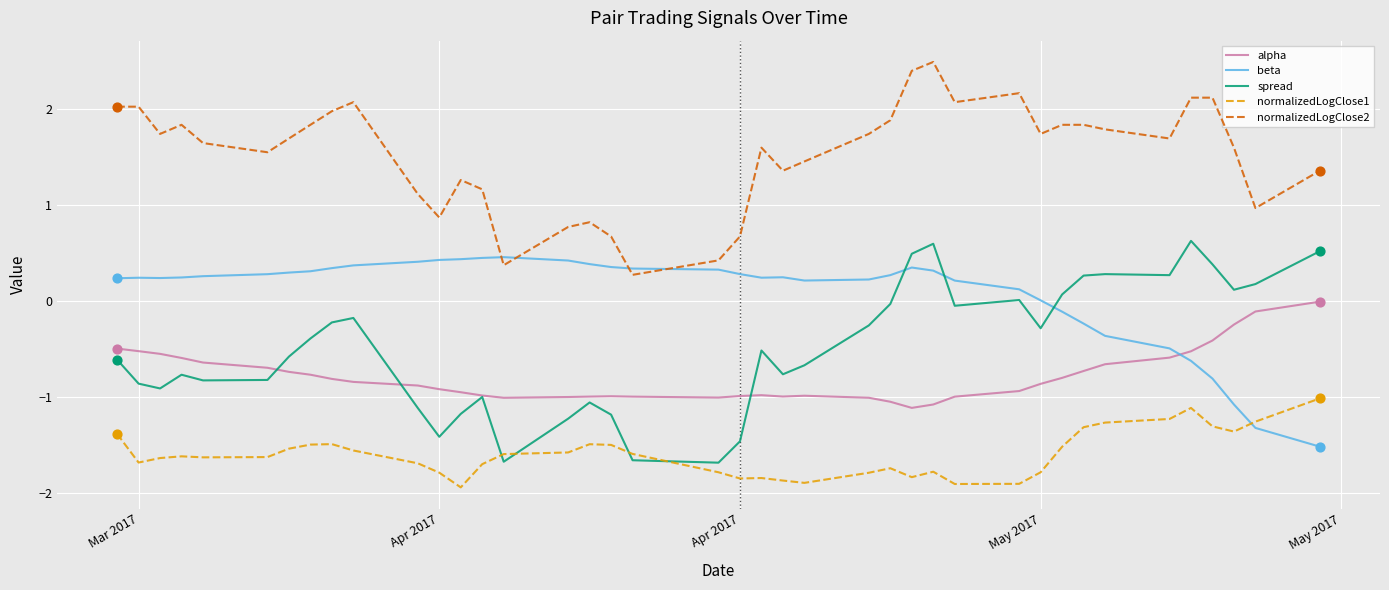

Which series has the largest total across all categories?

normalizedLogClose2